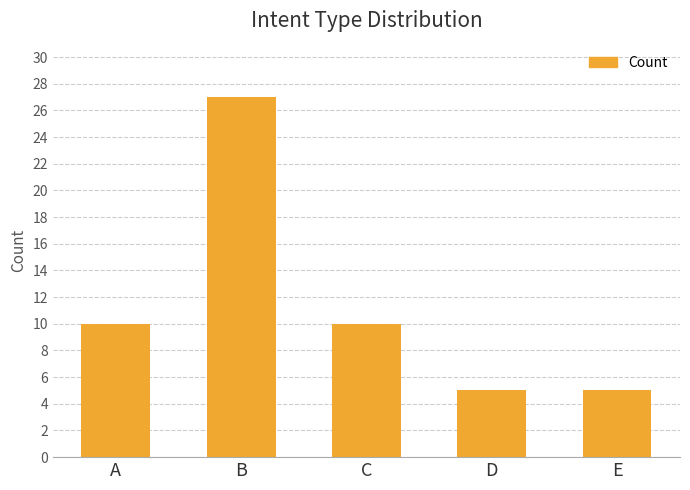

The chart shows a value of 10 at C. True or false?

True